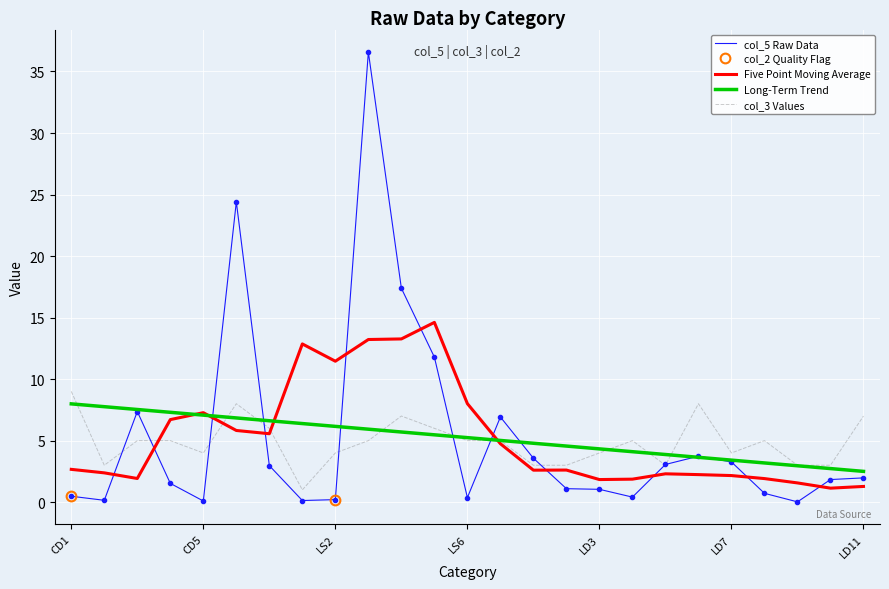

In col_3, how many points are higher than both neighbors (excluding endpoints)?

5